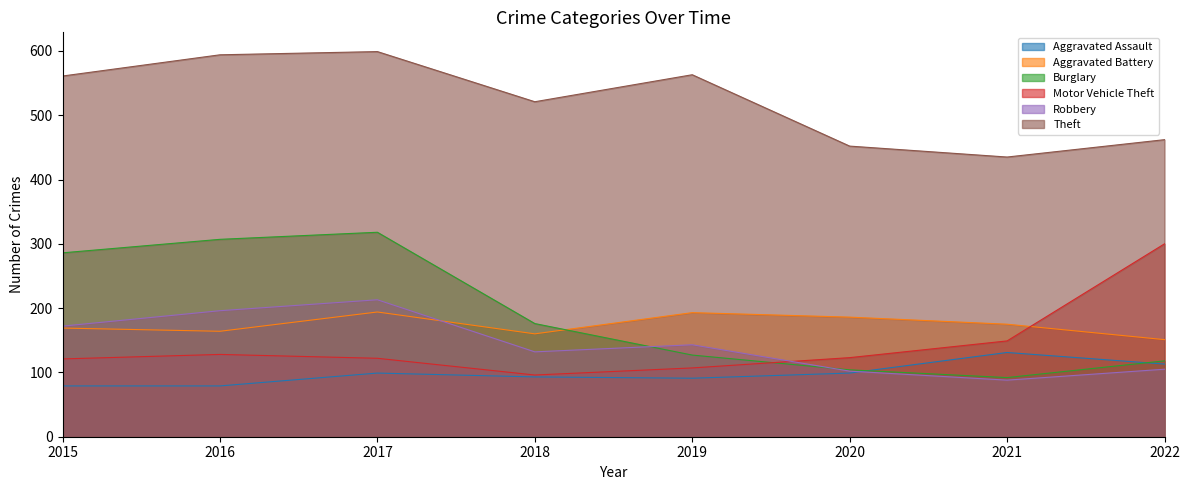

At which label is Aggravated Assault closest to 105?

2017